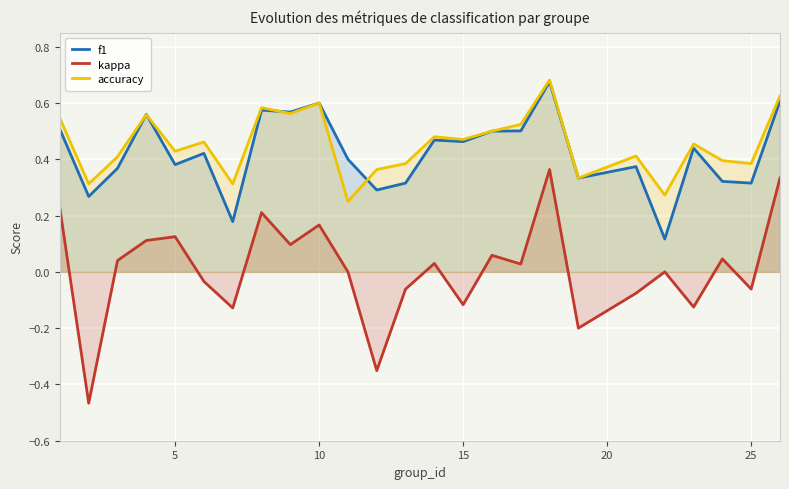

How many interior local valleys does the f1 series have?

9